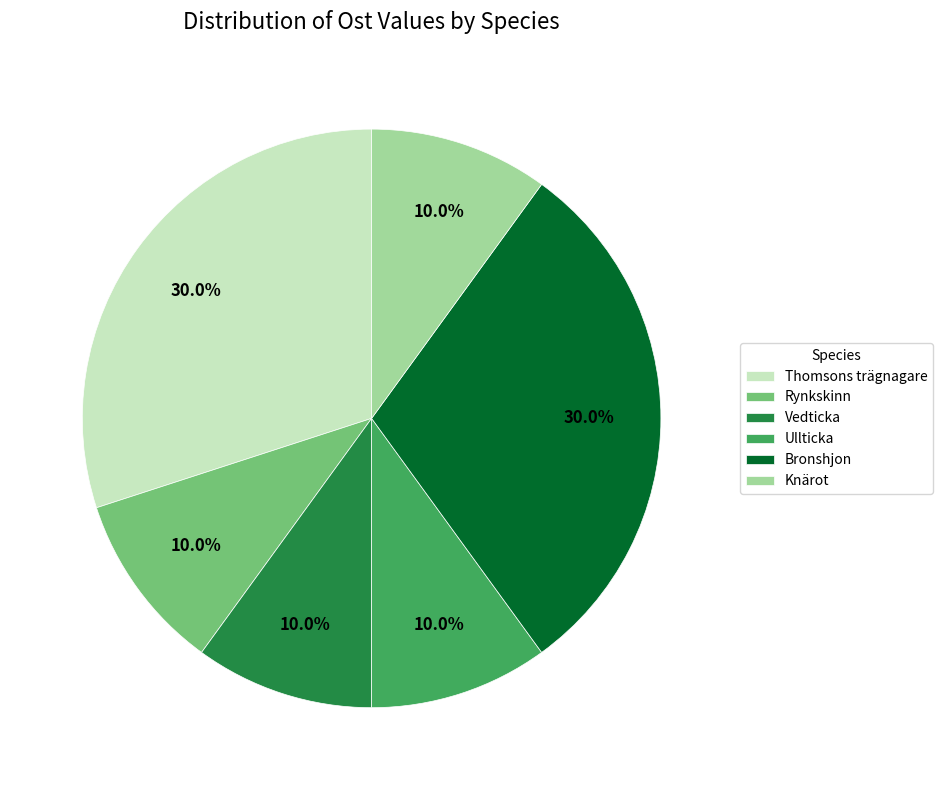

Does any single category account for the majority?

No